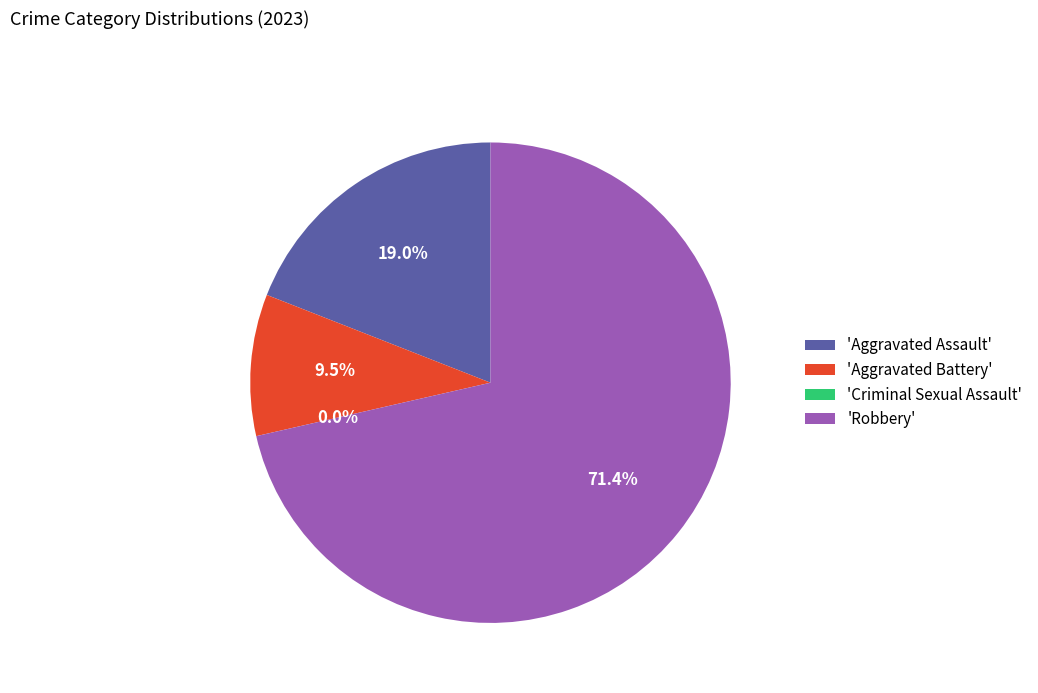

What is the change in value from Aggravated Assault to Robbery?

+11